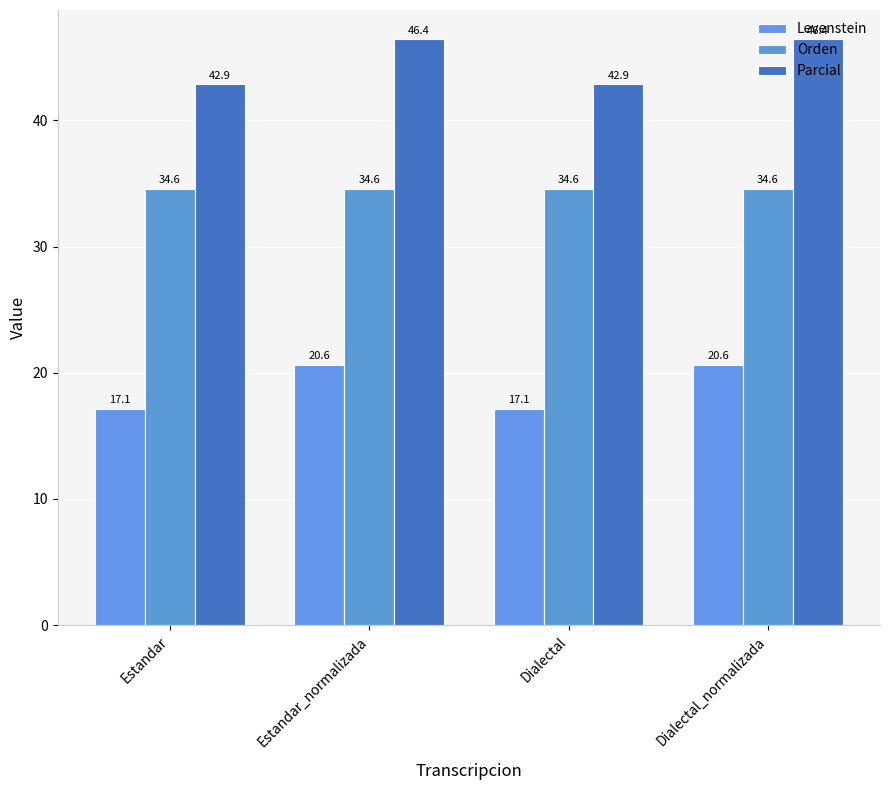

How many values in the Parcial series exceed 46?

2